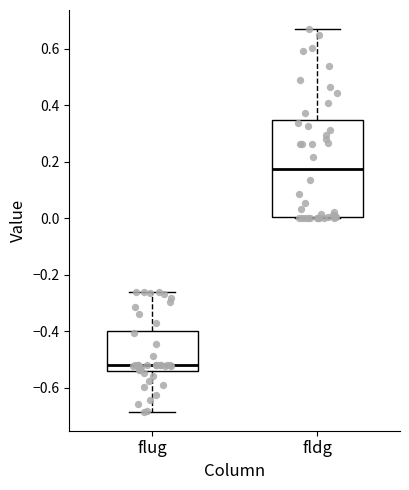

Reading left to right, read every box against the y-axis: the position of its median line, the range the box covers, and the ends of its whiskers. The values are not printed on the chart, so give them approximately, as read against the axis.

flug: median -0.52, box -0.54 to -0.40, whiskers -0.68 to -0.26
fldg: median 0.18, box 0.00 to 0.34, whiskers 0.00 to 0.68